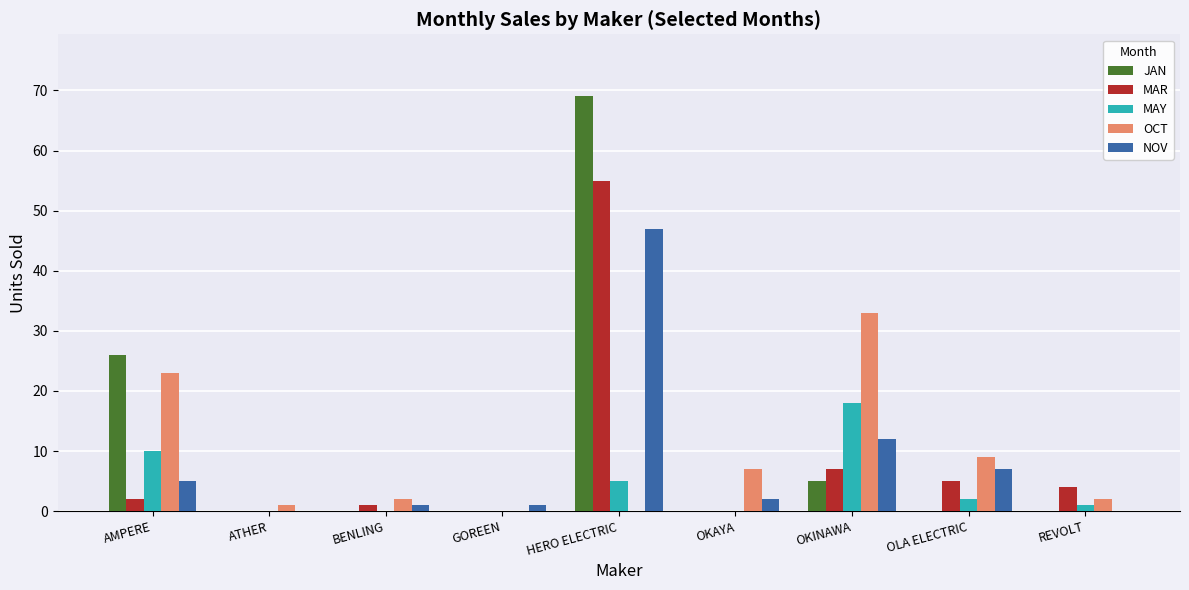

What is the maximum value shown in the chart?

69